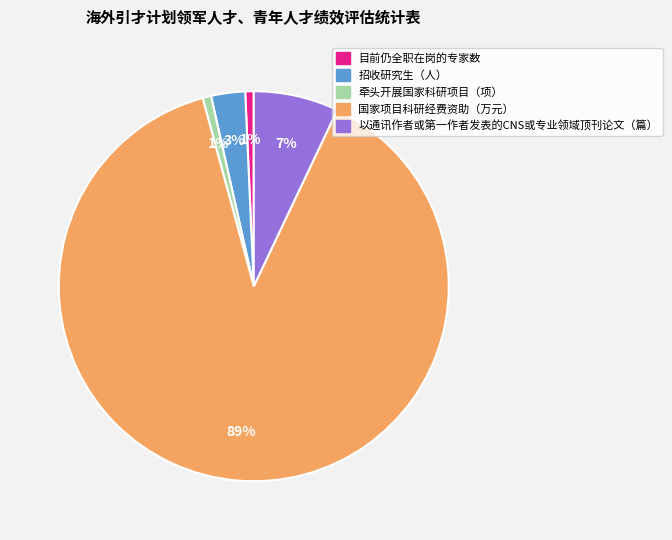

To the nearest percent, what is the average slice percentage?

20%